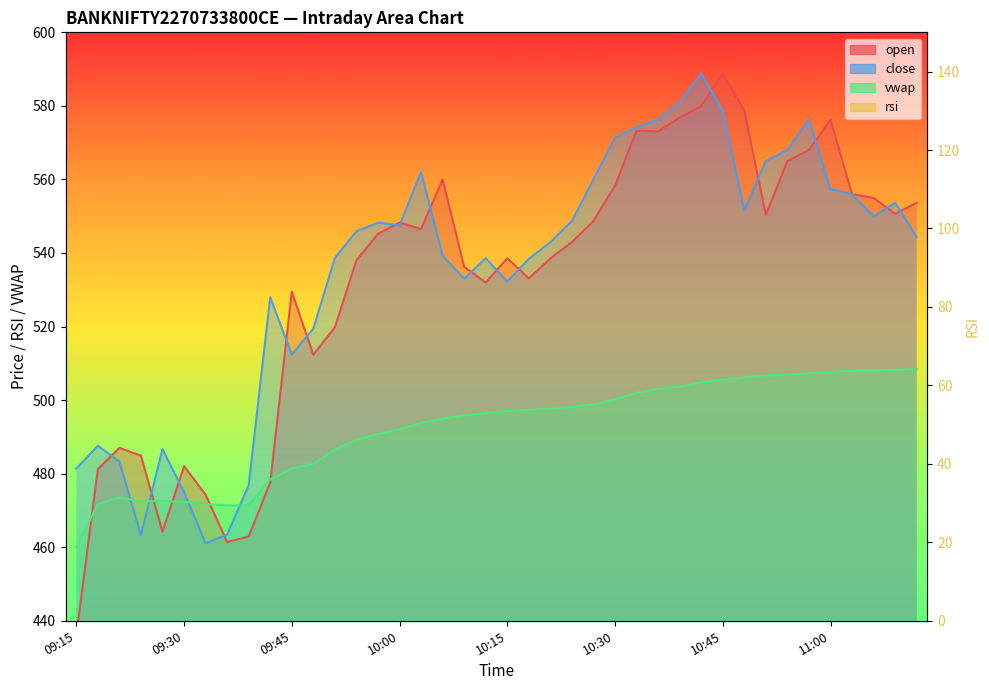

Is it true that vwap equals 696.0 at 11:06?

False